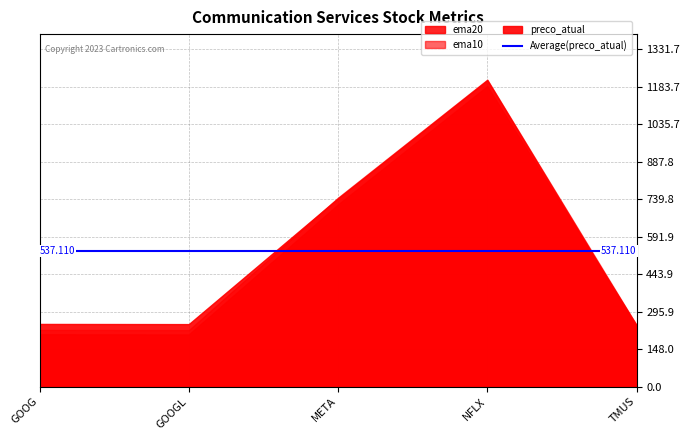

At which label is ema20 closest to 696?

META